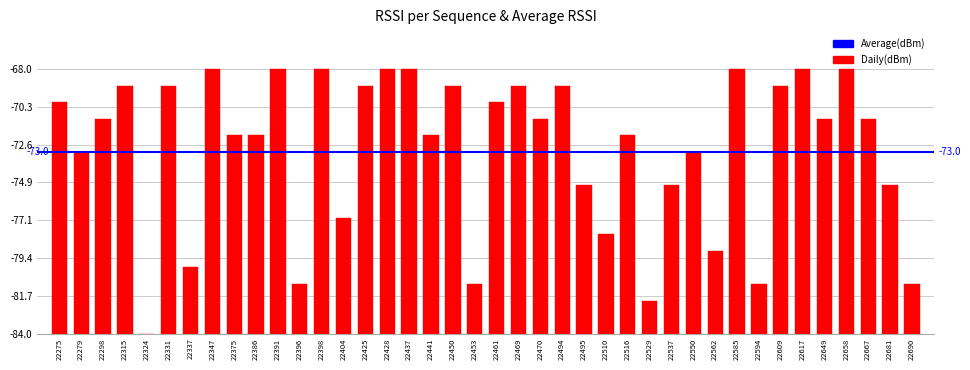

What is the value of the 31st bar from the left?

5